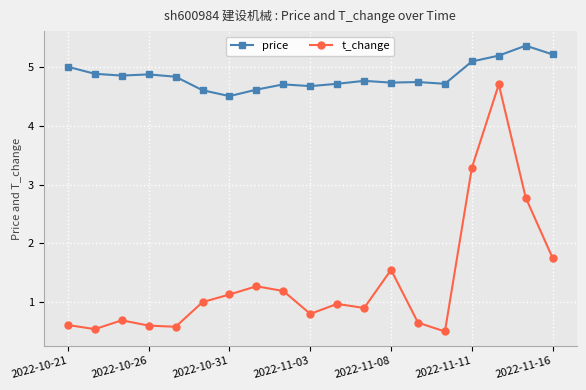

What is the maximum value for t_change?

4.7